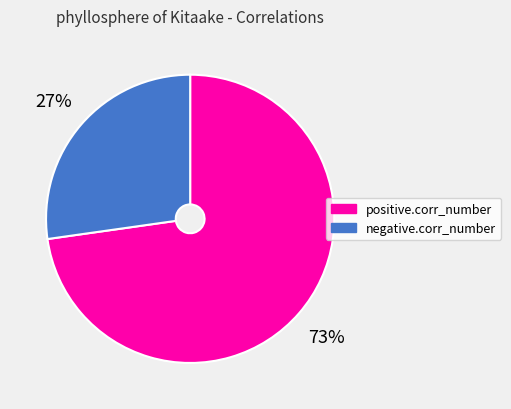

Is it true that positive.corr_number is 64% of the pie?

False